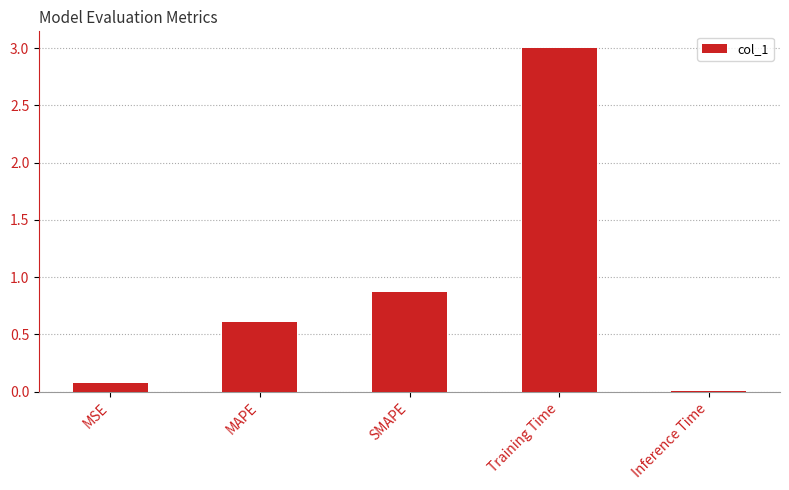

What is the change in value from MAPE to Inference Time?

-0.6